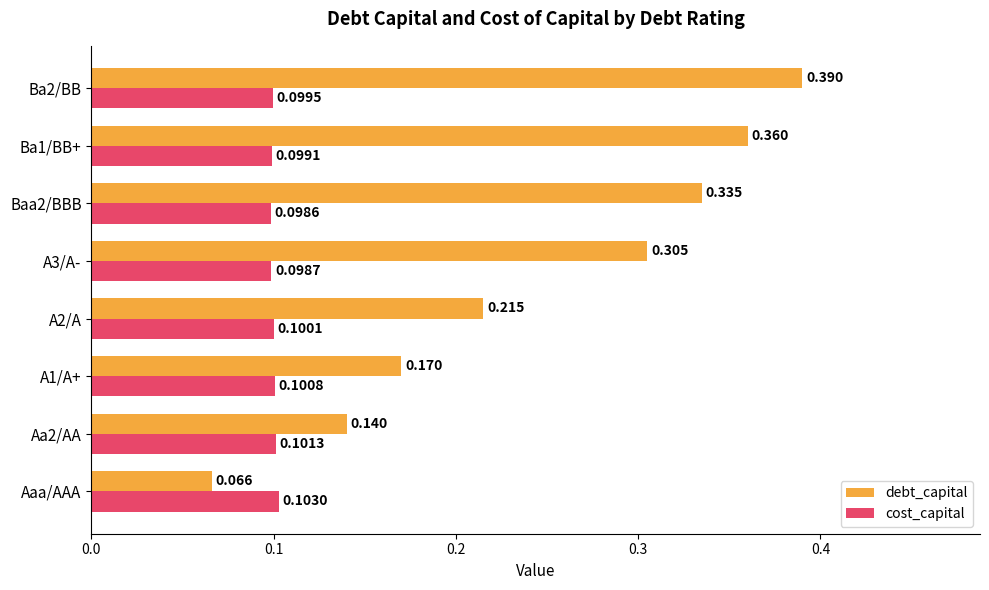

Which series has the largest range (max minus min)?

debt_capital